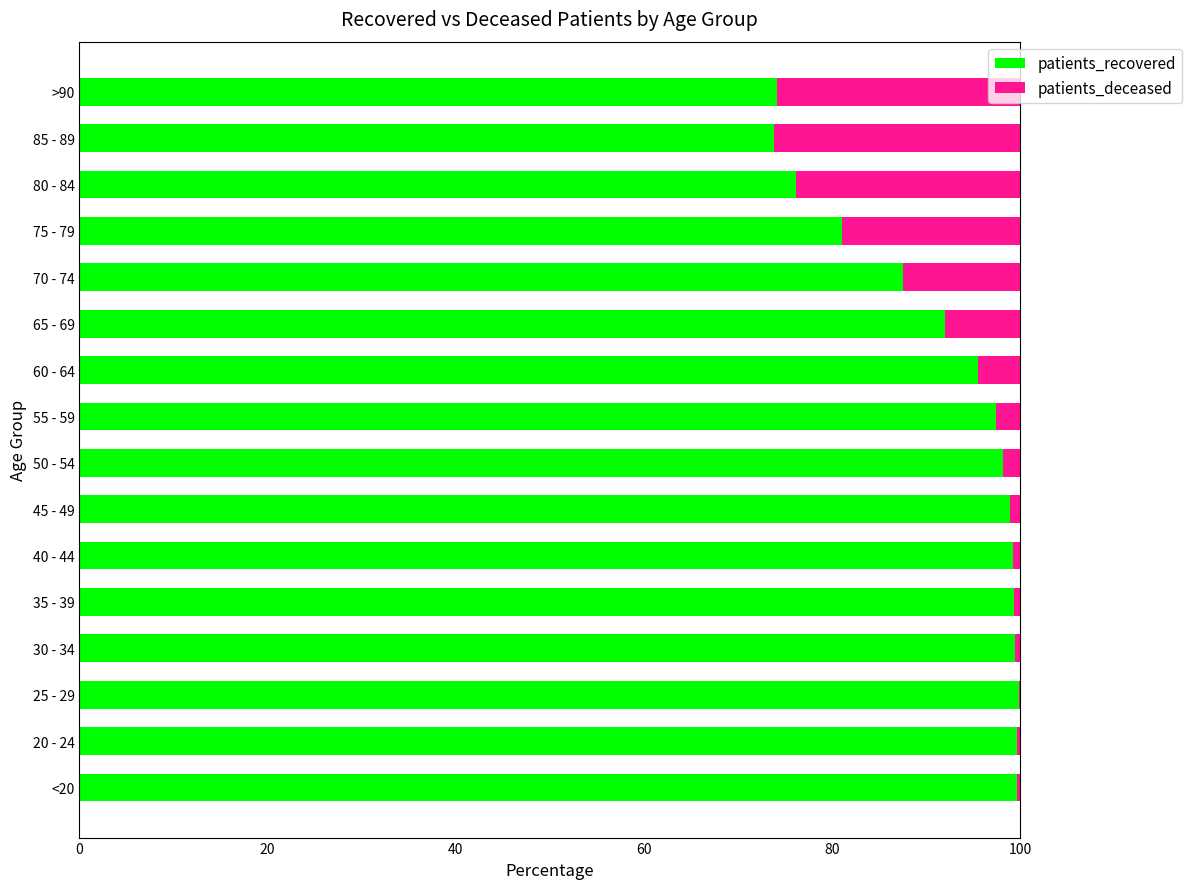

What is the total value across all series at 85 - 89?

100.0